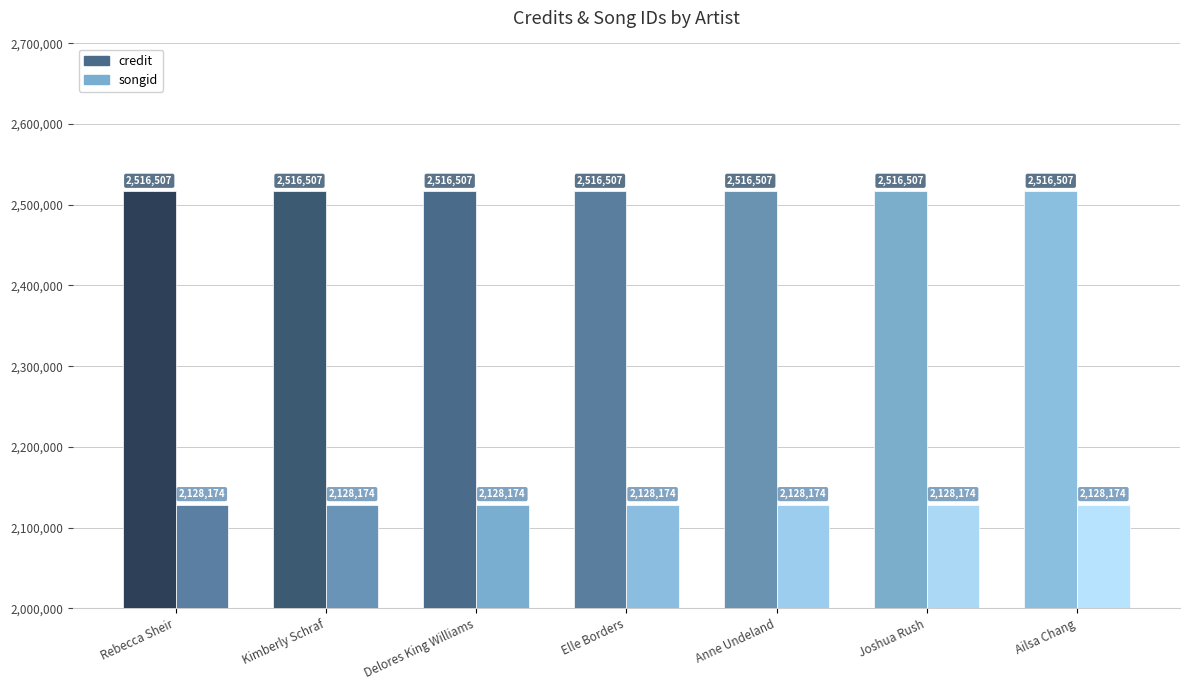

Reading left to right, what are all the values shown in this chart?

credit: 2516507	2516507	2516507	2516507	2516507	2516507	2516507
songid: 2128174	2128174	2128174	2128174	2128174	2128174	2128174